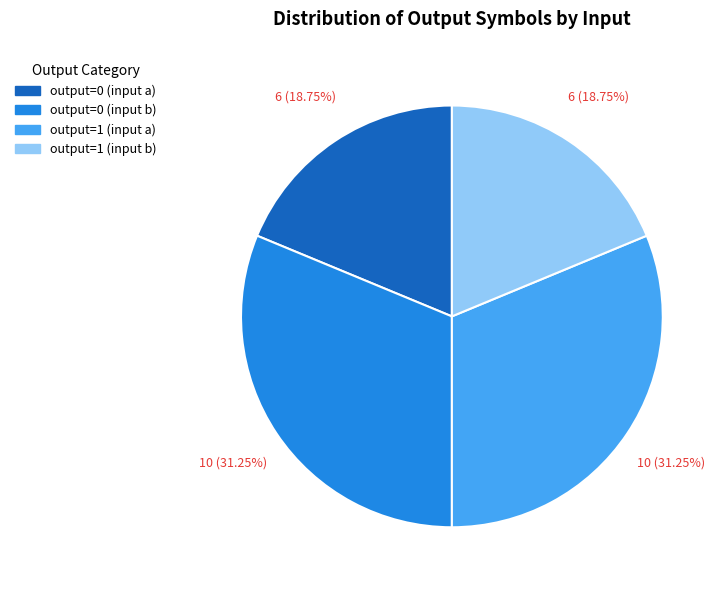

Does any single category account for the majority?

No